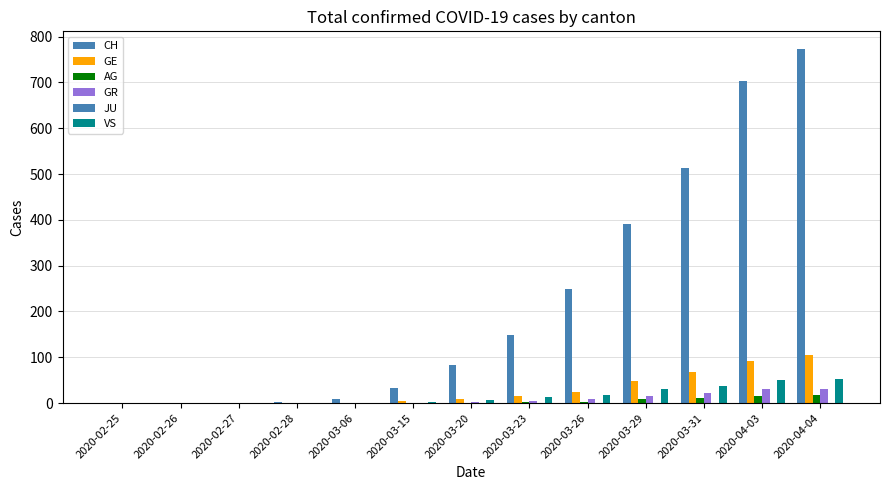

How many data points does each series have?

13